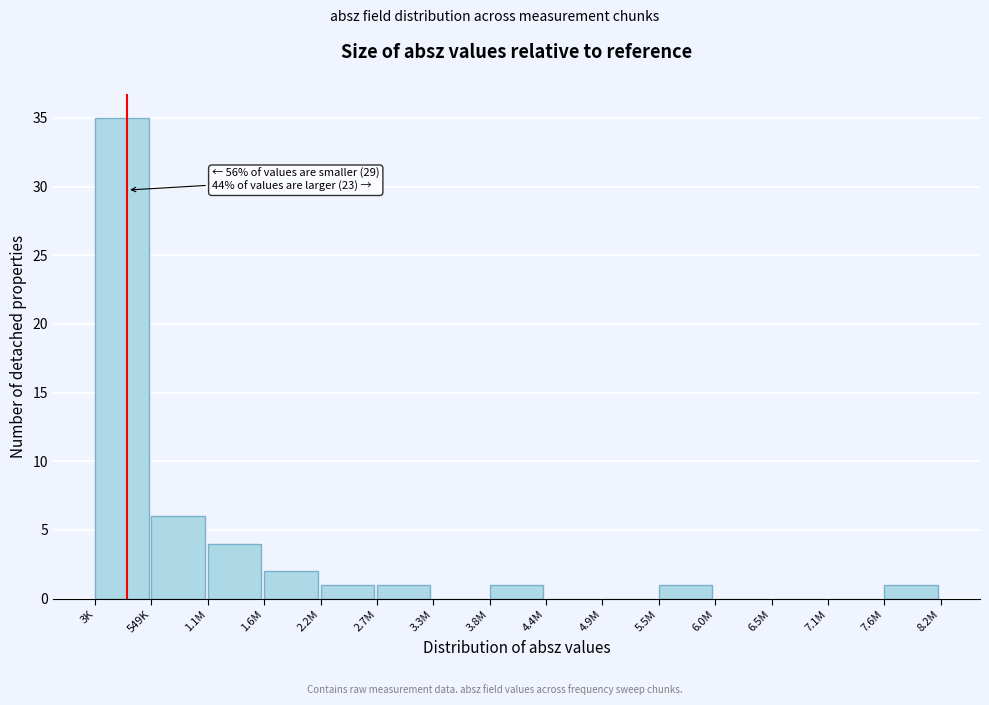

Reading left to right, what are all the values shown in this chart?

3K=35	549K=6	1.1M=4	1.6M=2	2.2M=1	2.7M=1	3.3M=0	3.8M=1	4.4M=0	4.9M=0	5.5M=1	6.0M=0	6.5M=0	7.1M=0	7.6M=1